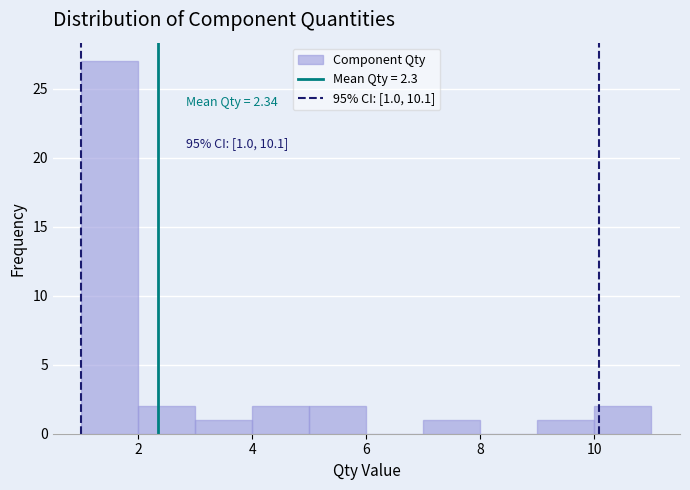

Over which range of the x-axis is the bar tallest?

1 to 2